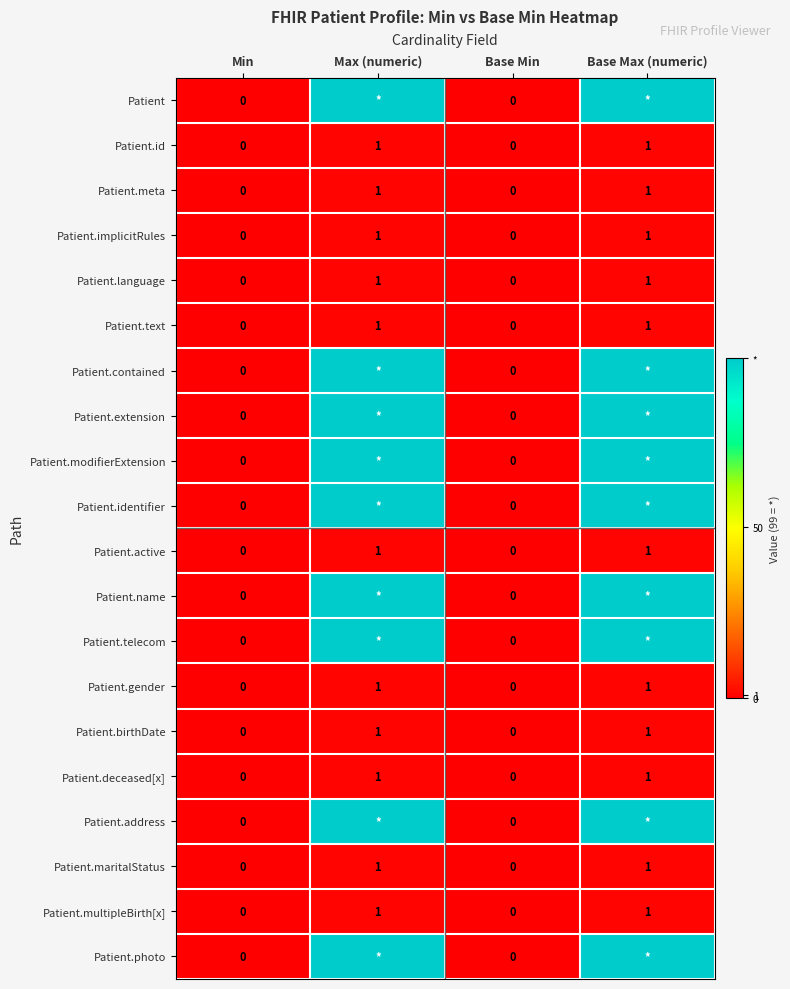

Which label corresponds to the largest value in the chart?

Max (numeric)